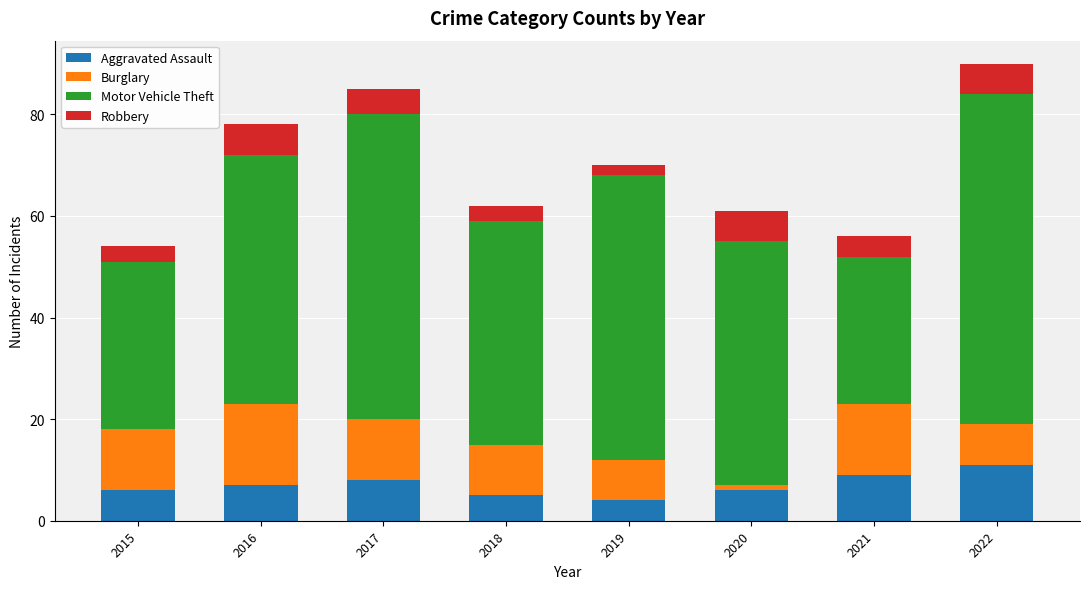

At which label does Aggravated Assault reach its peak?

2022